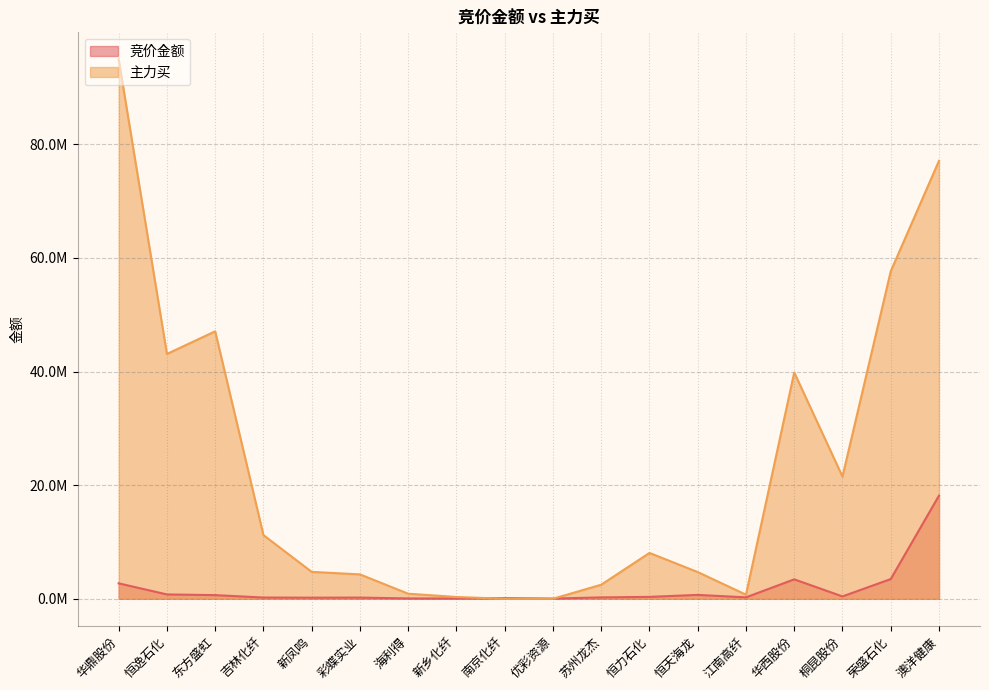

What is the label of the 12th point from the right?

海利得